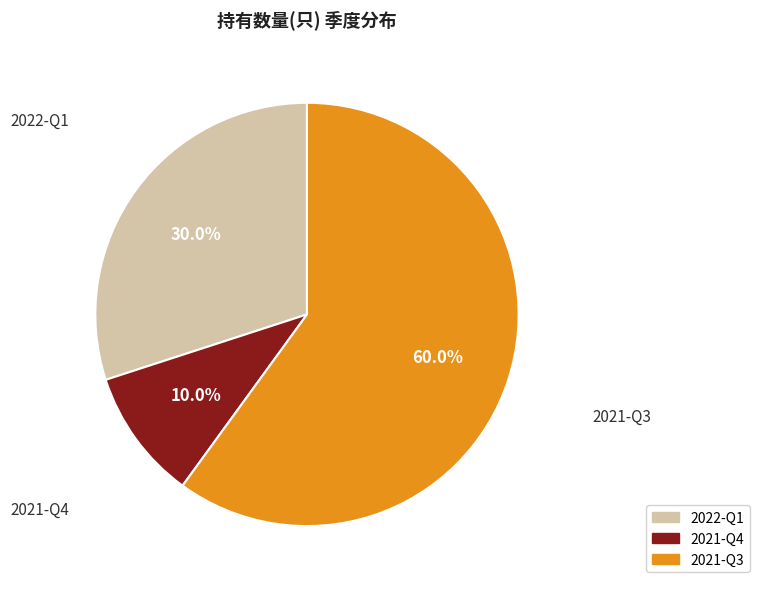

The 2021-Q3 slice represents 60% of the pie. True or false?

True